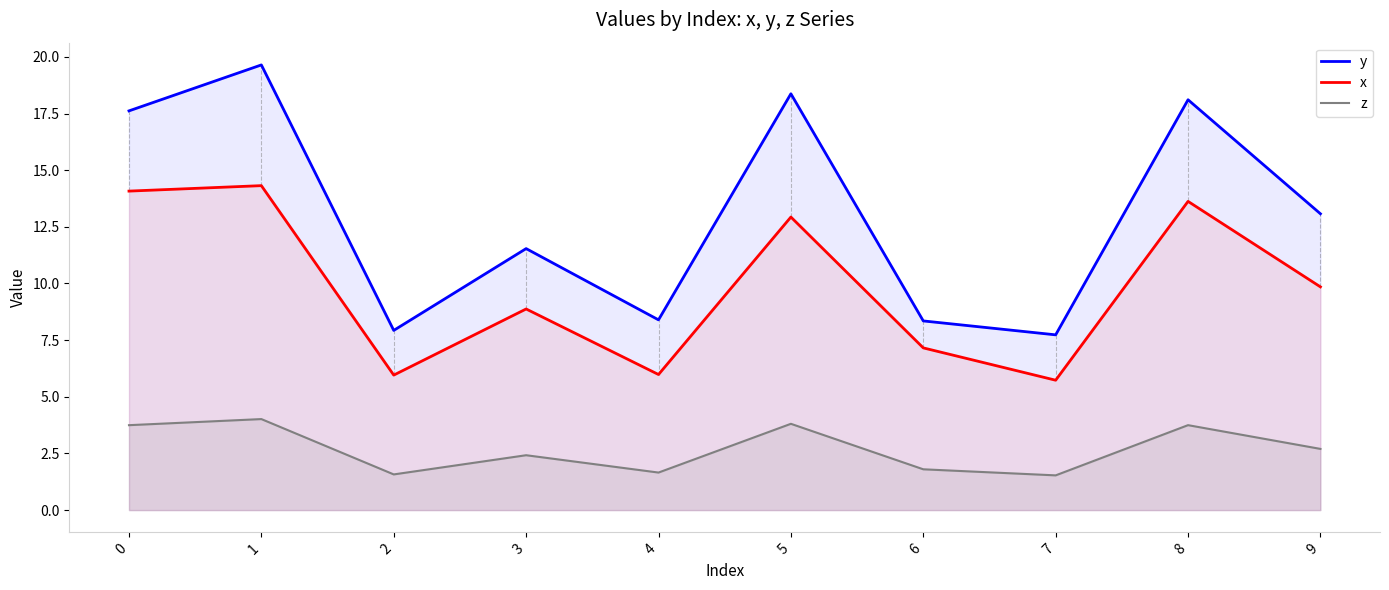

How many values in the y series exceed 13?

5